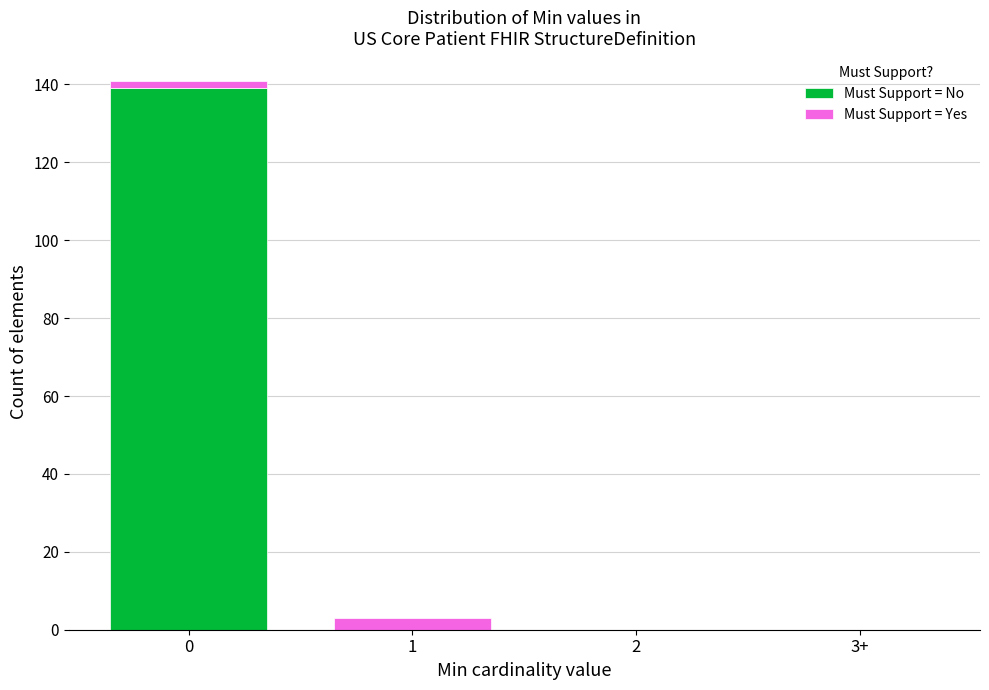

Reading left to right, list the values for the Must Support = No series.

0=139	1=0	2=0	3+=0